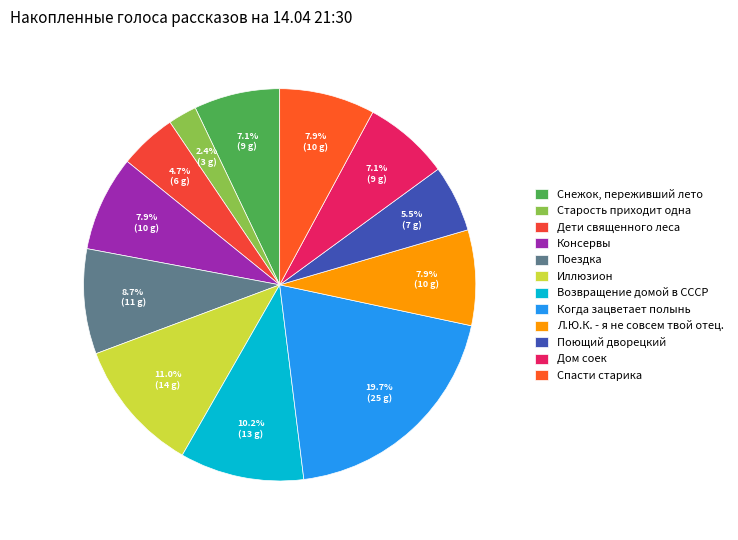

How many slices are in this pie chart?

12